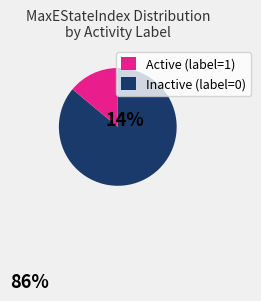

Does any single category account for the majority?

Yes